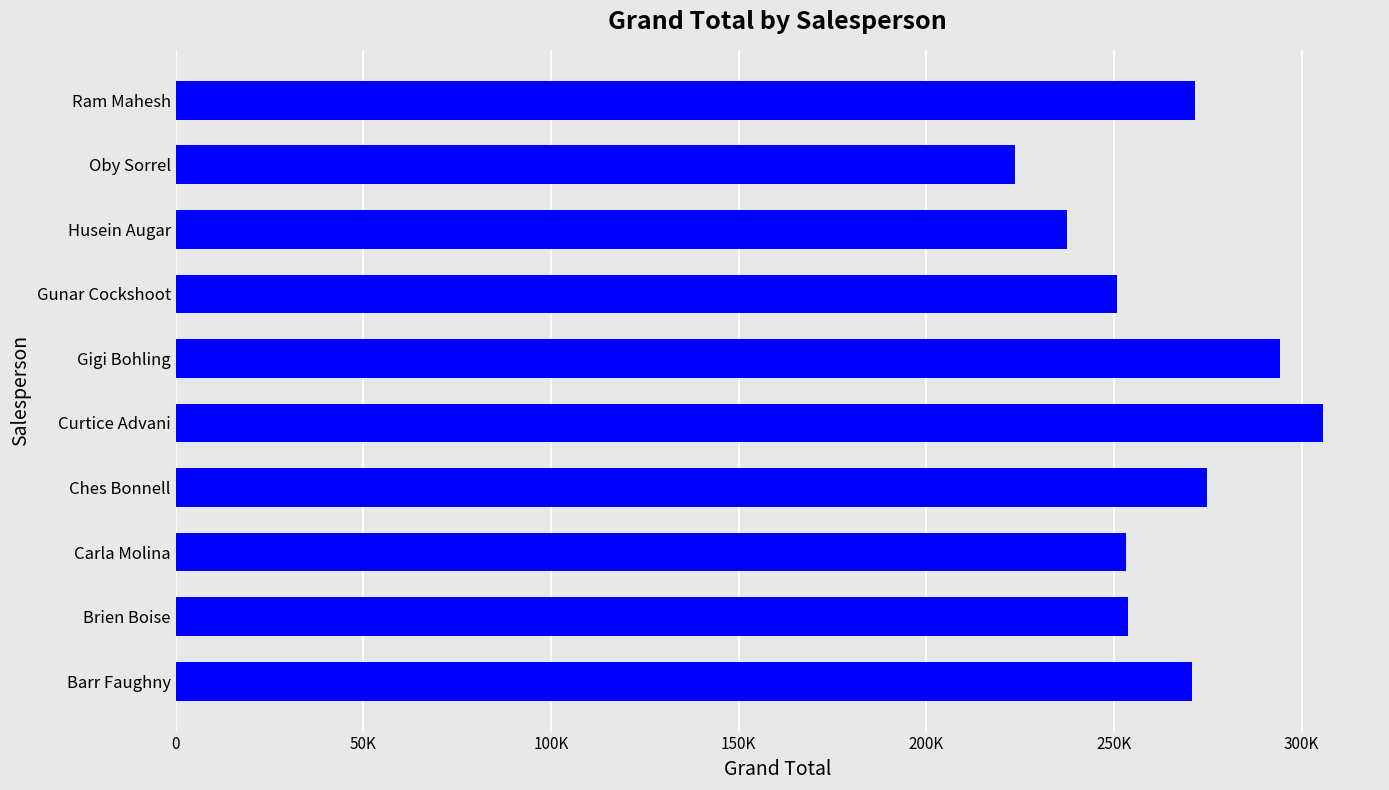

Which label corresponds to the smallest value in the chart?

Oby Sorrel